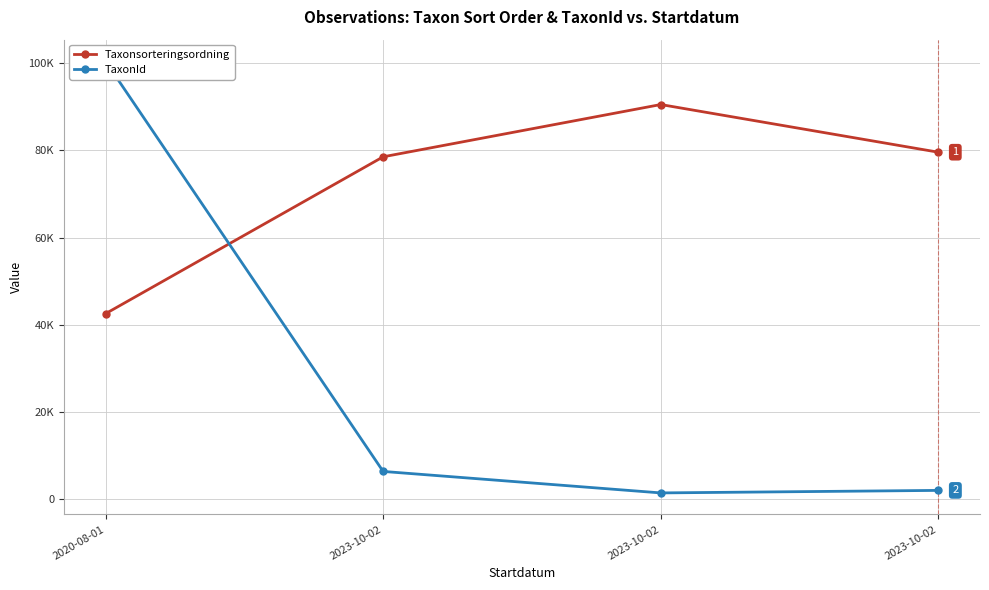

What value does the Taxonsorteringsordning series have at 2020-08-01?

42566